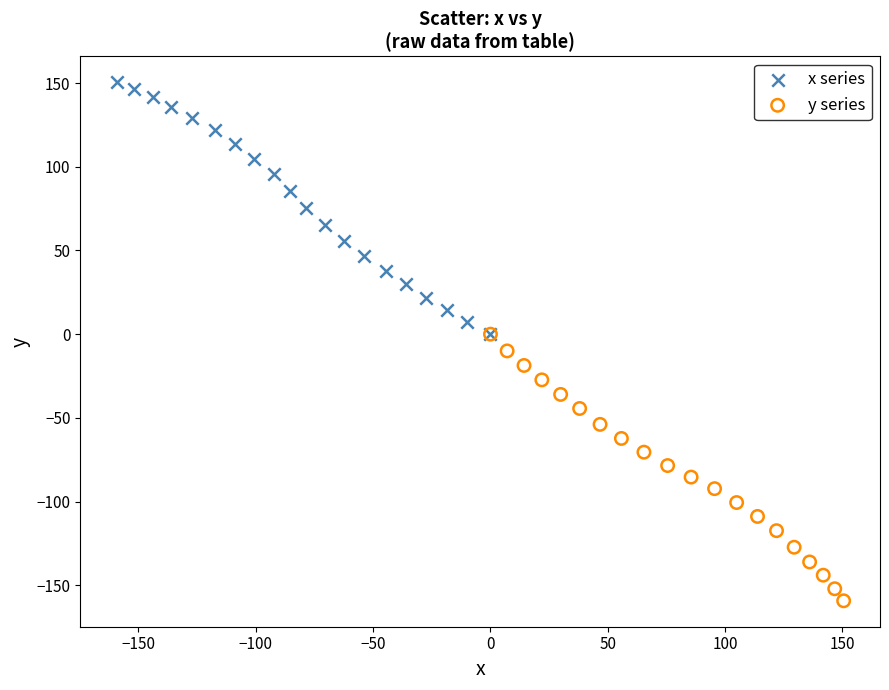

Which series reaches the minimum Y coordinate?

y series